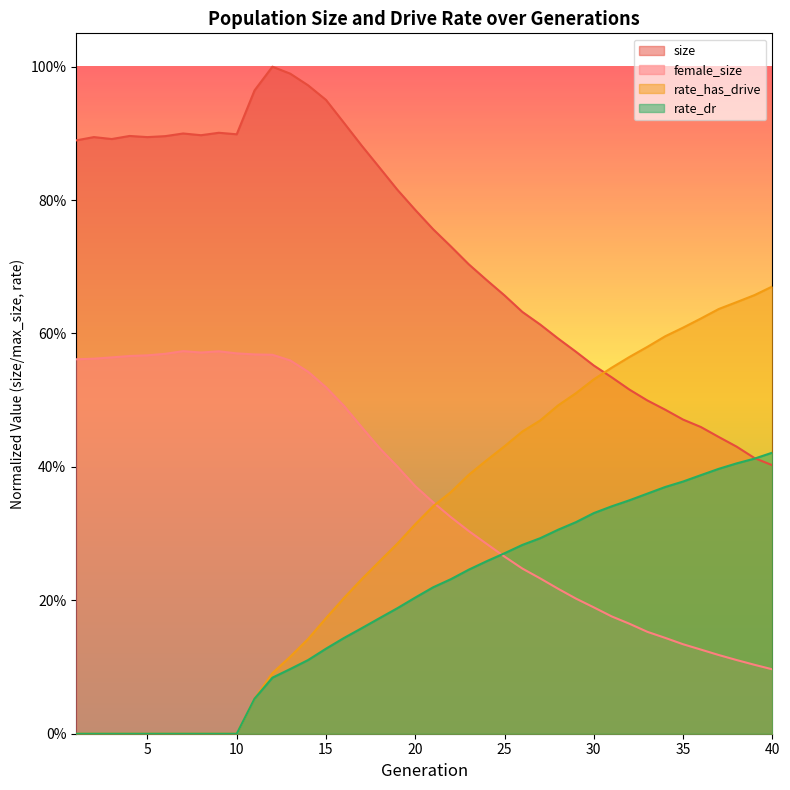

Rank the series by their maximum value, from lowest to highest.

rate_dr, female_size, rate_has_drive, size